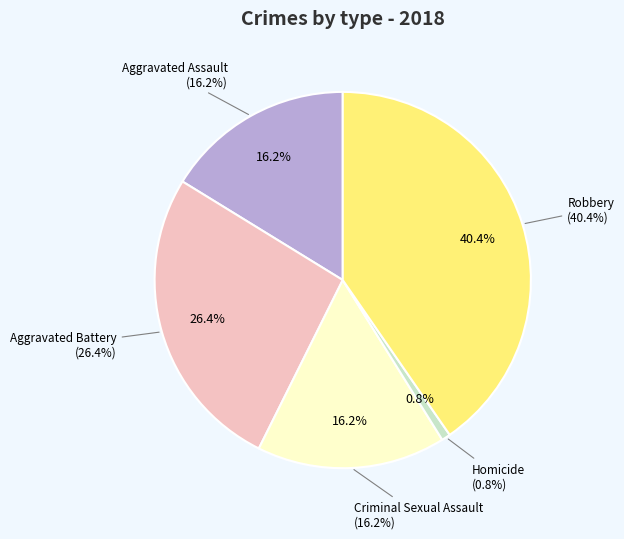

Is the sum of Aggravated Battery and Homicide greater than half?

No